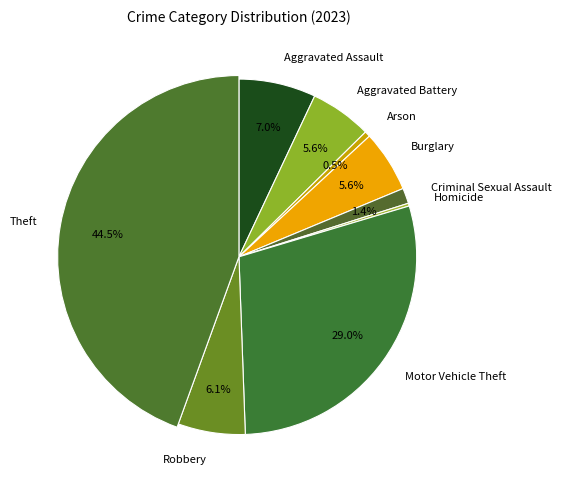

What is the largest slice in the pie chart?

Theft